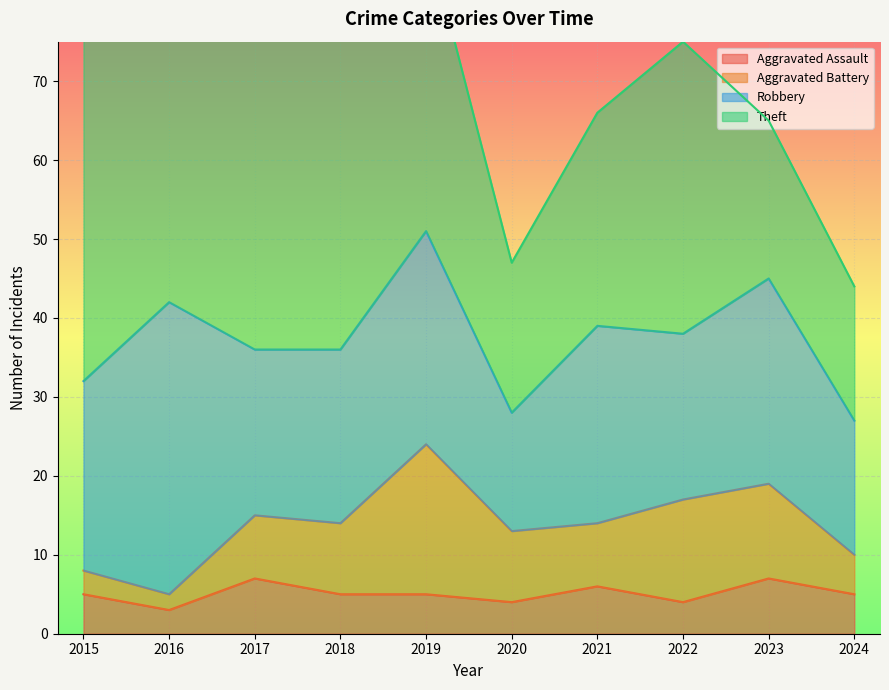

How many Aggravated Assault values are between 4 and 6?

7